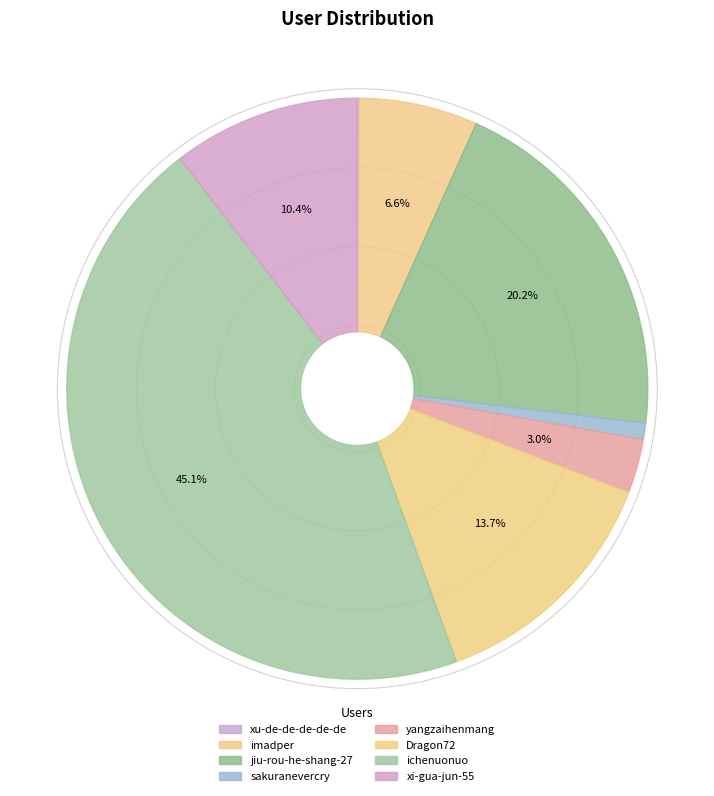

The imadper slice represents 7% of the pie. True or false?

True